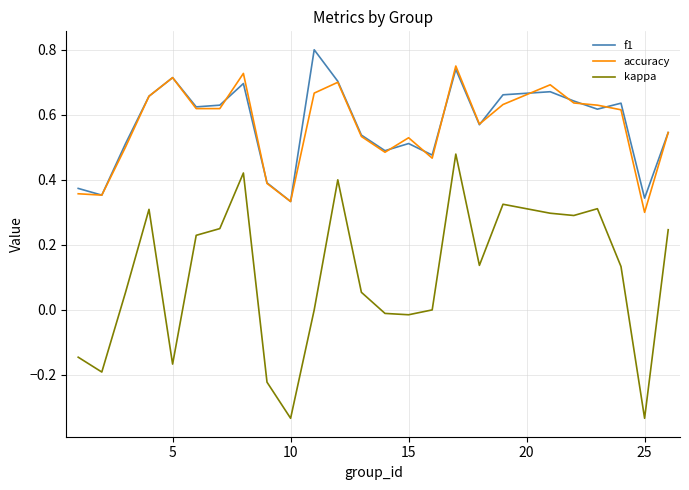

True or false: kappa and accuracy cross at least once.

False